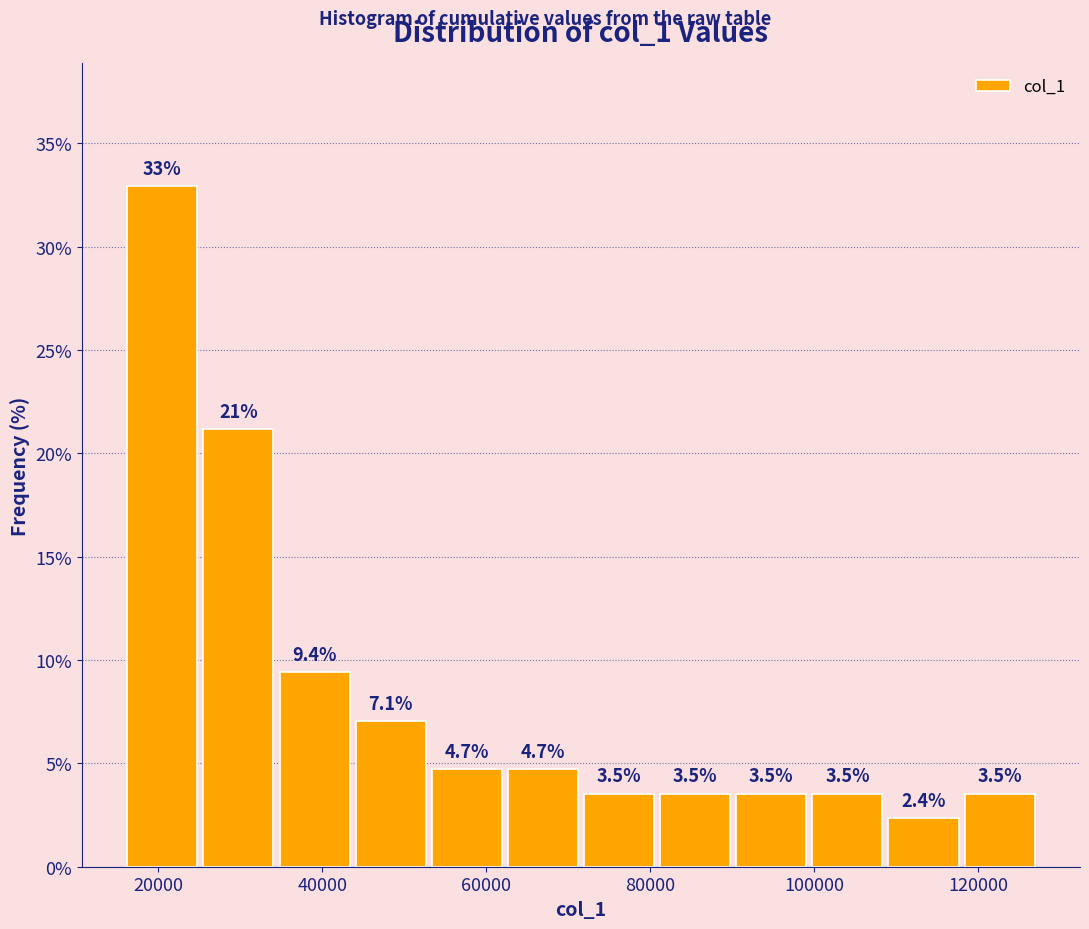

Over which range of the x-axis is the bar tallest?

16000 to 26000